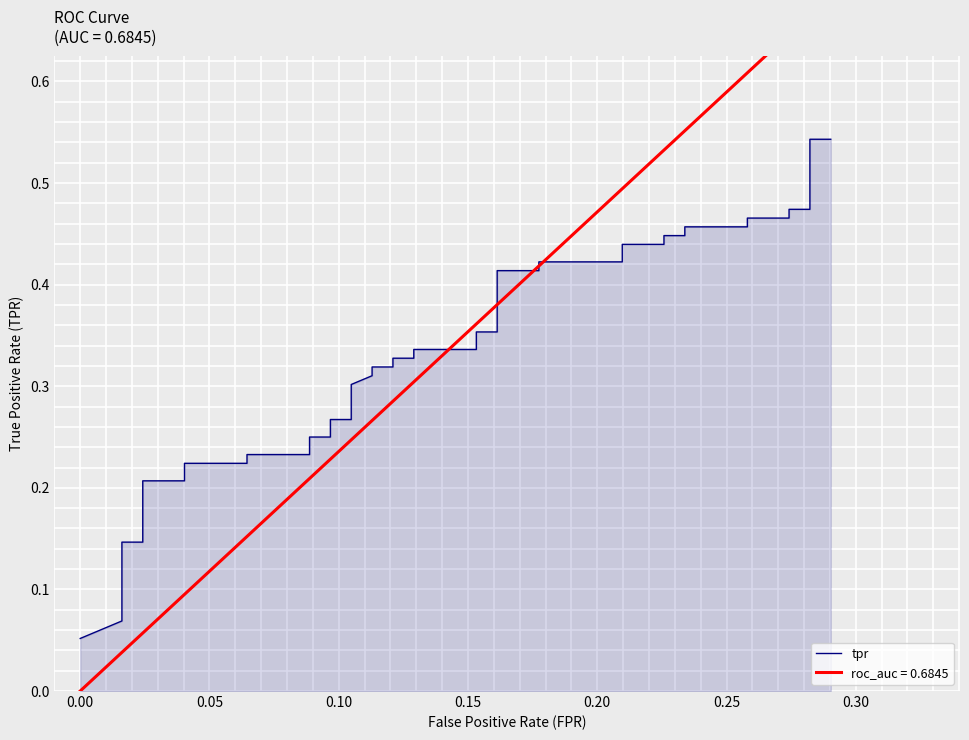

What is the average value?

0.3